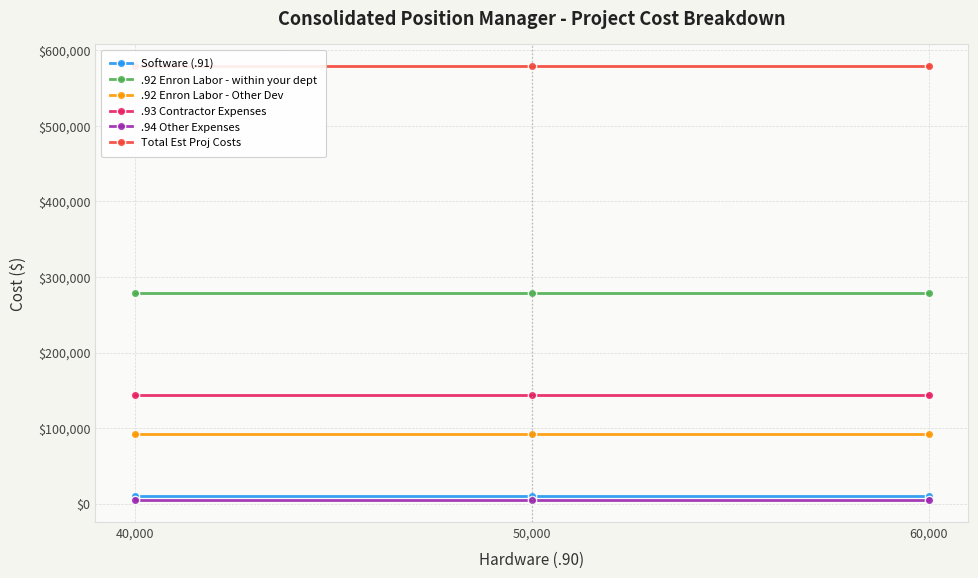

Rank the categories by .94 Other Expenses value from highest to lowest.

40,000, 50,000, 60,000